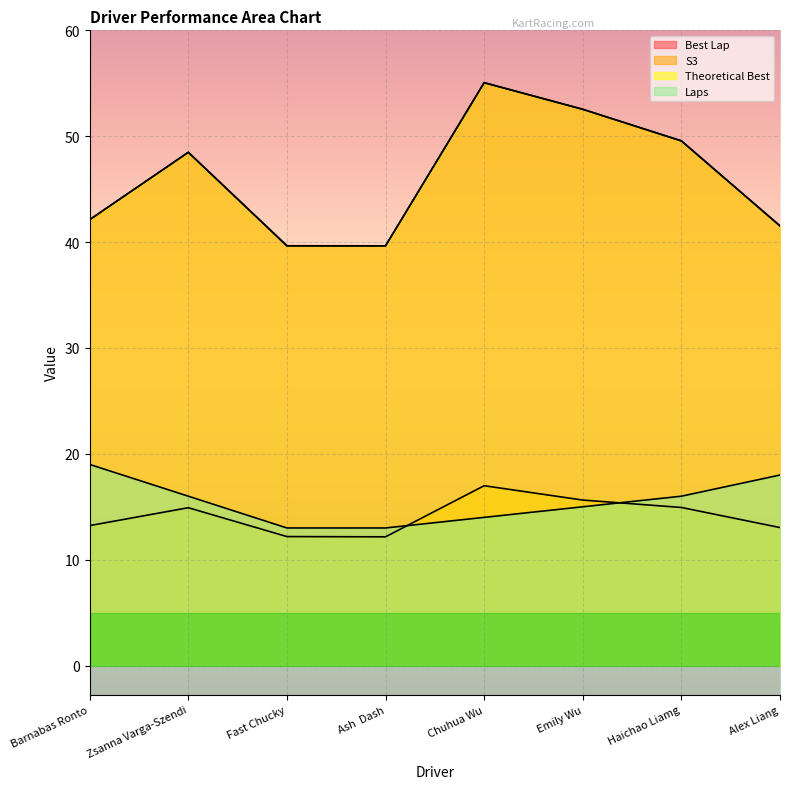

How many interior local peaks does the Theoretical Best series have?

2